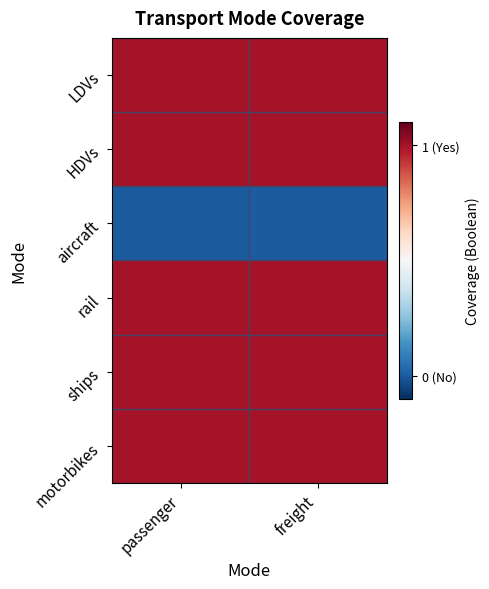

Between freight and passenger, which is larger?

freight